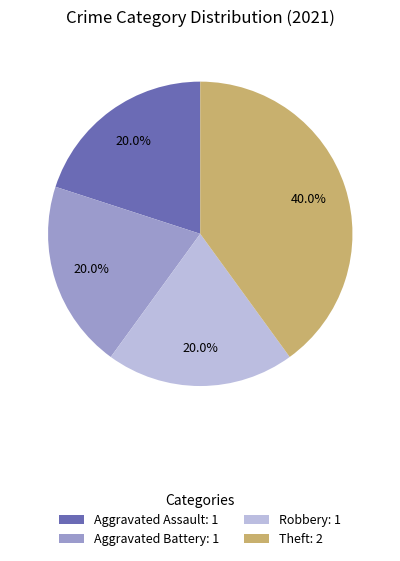

Which has a higher value, Theft: 2 or Aggravated Battery: 1?

Theft: 2